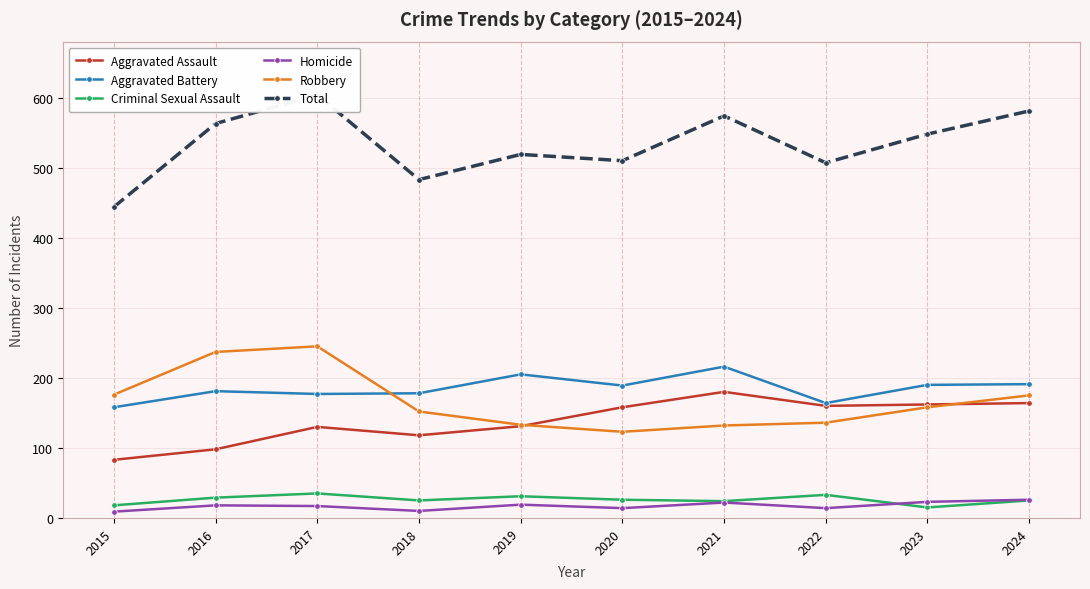

Is the value of Aggravated Battery at 2018 greater than the value of Aggravated Assault at 2017?

Yes